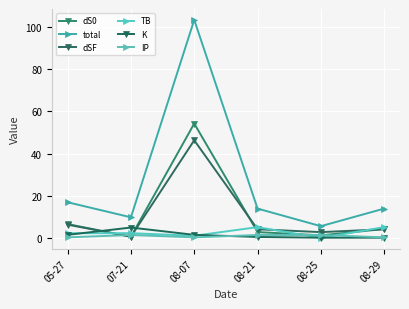

Is this an area chart (filled region under the line)?

No